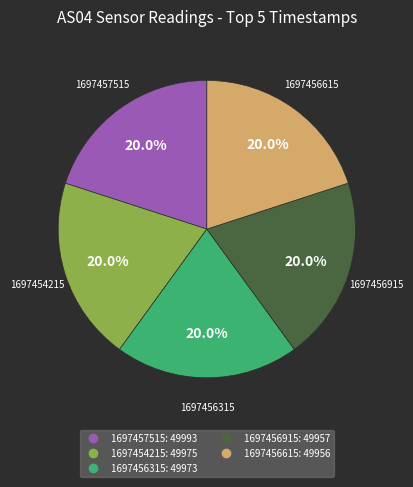

Is there a majority slice in this chart?

No